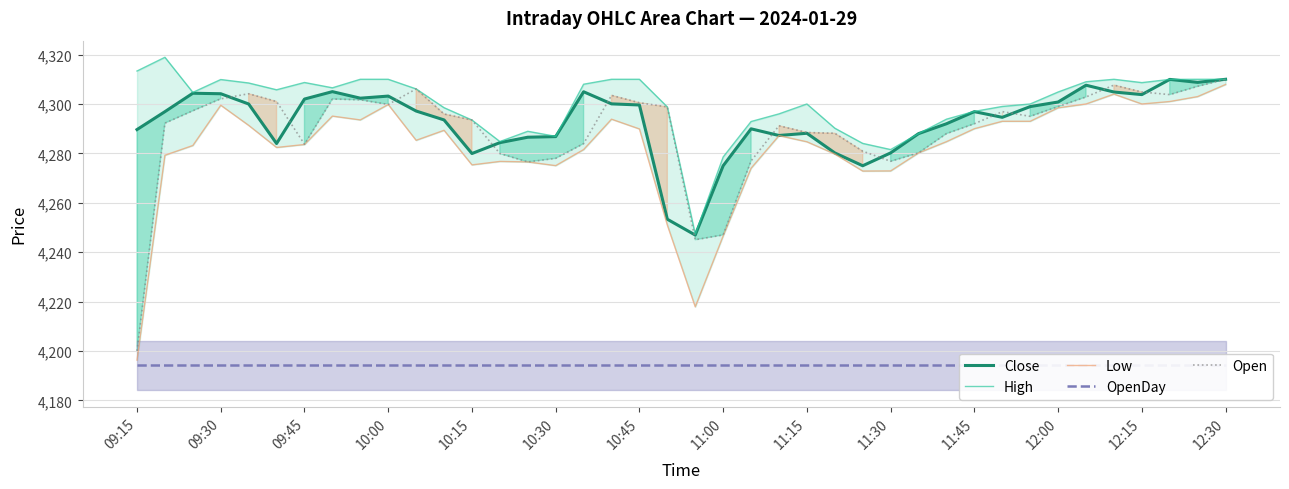

At which label does Open reach its minimum?

09:15